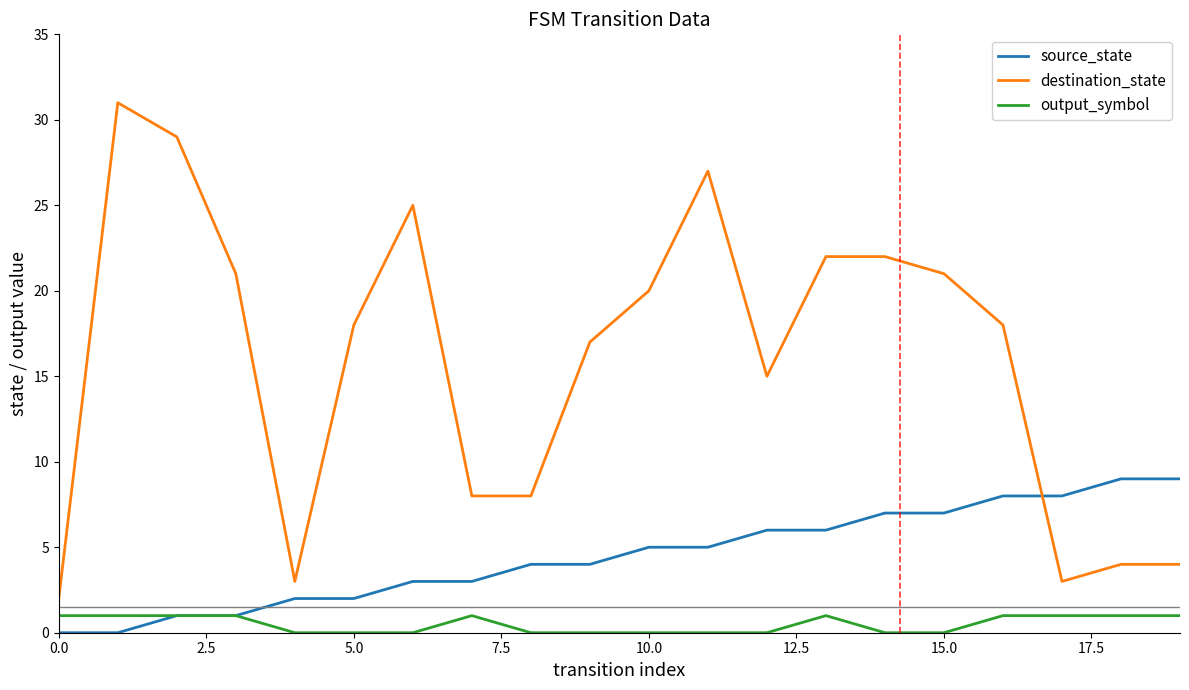

What are all the series names shown in the legend?

source_state, destination_state, output_symbol